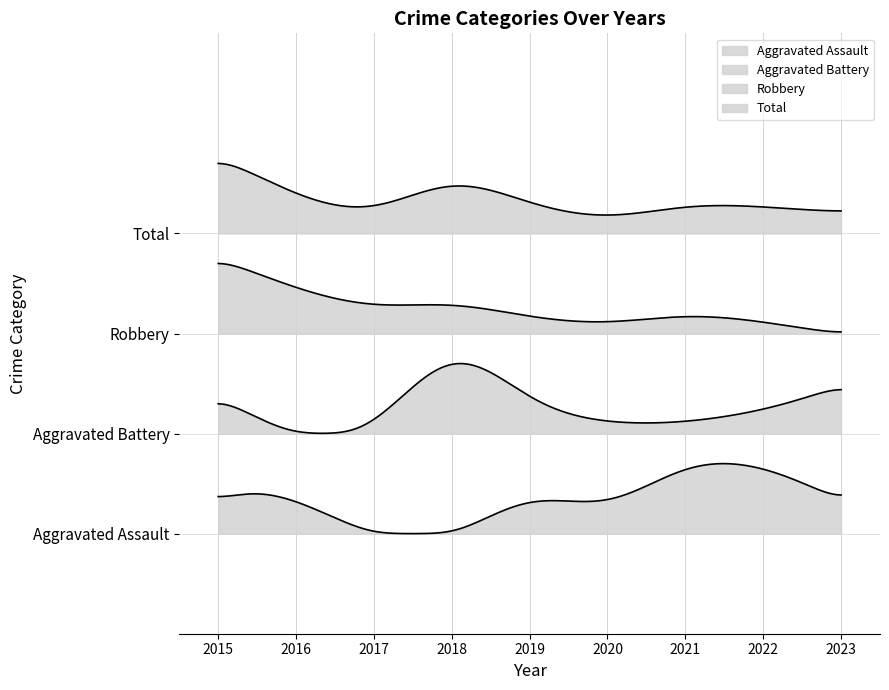

What is the approximate value of Total at 2019, to the nearest 5?

5